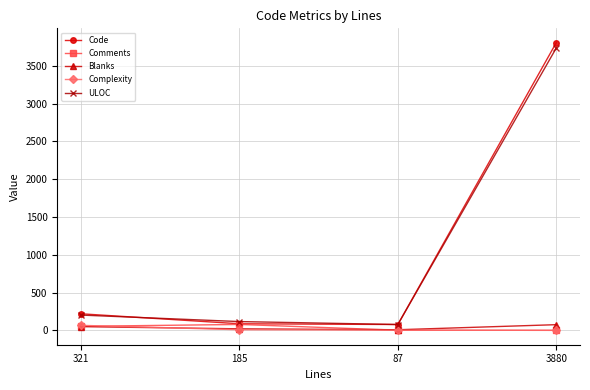

What is the greatest value displayed?

3805